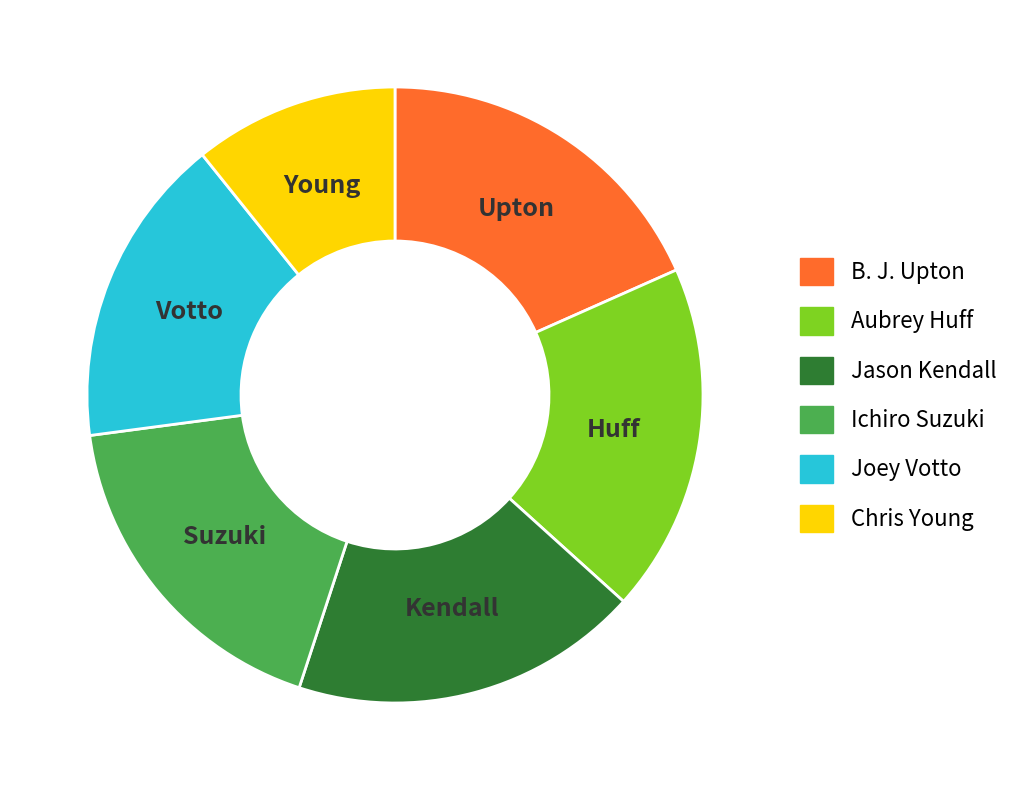

Is there a majority slice in this chart?

No